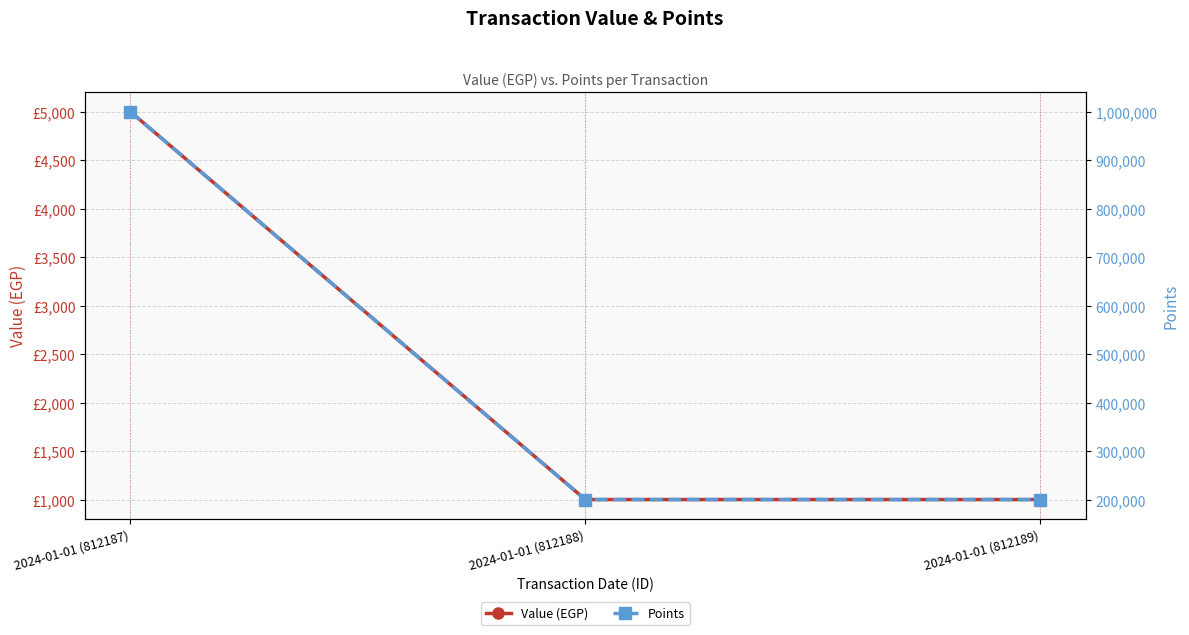

Where is Points nearest to the value 600000?

2024-01-01 (812187)